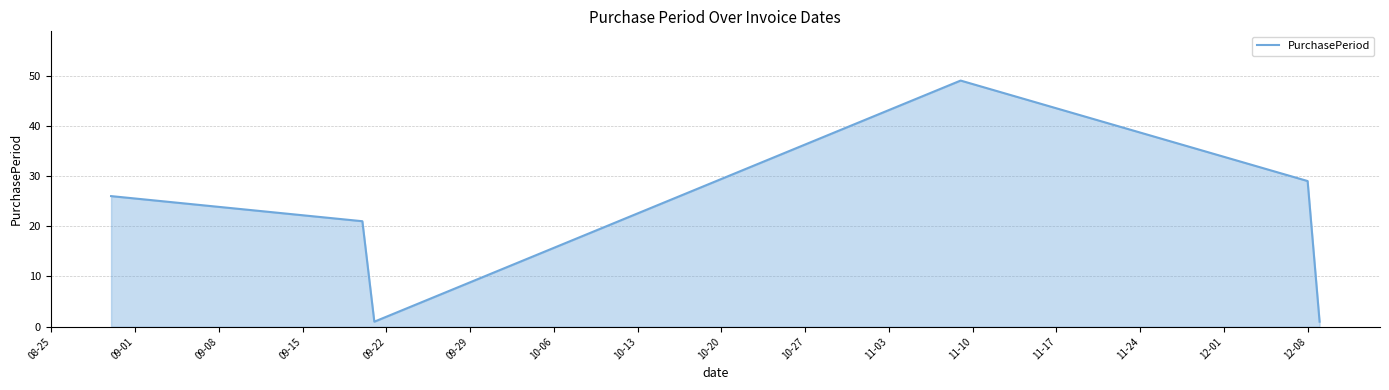

True or false: the data has more than 1 interior local peaks.

False